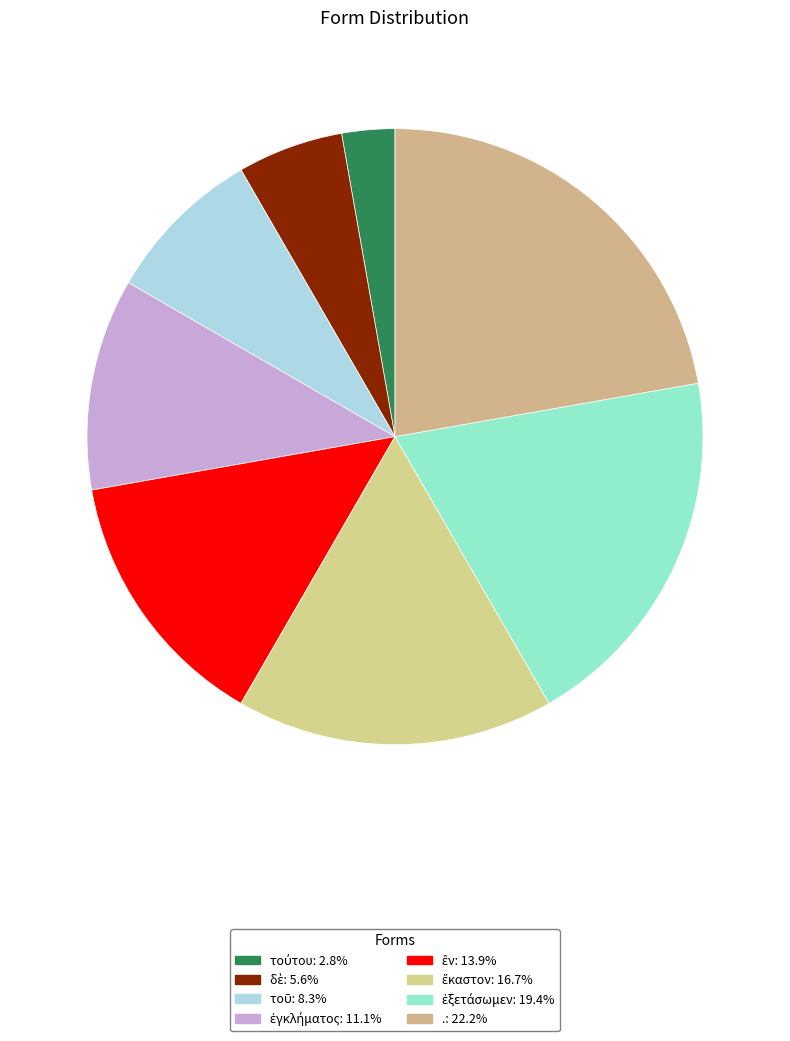

Approximately how many times larger is the value at ἐξετάσωμεν compared to .?

0.9